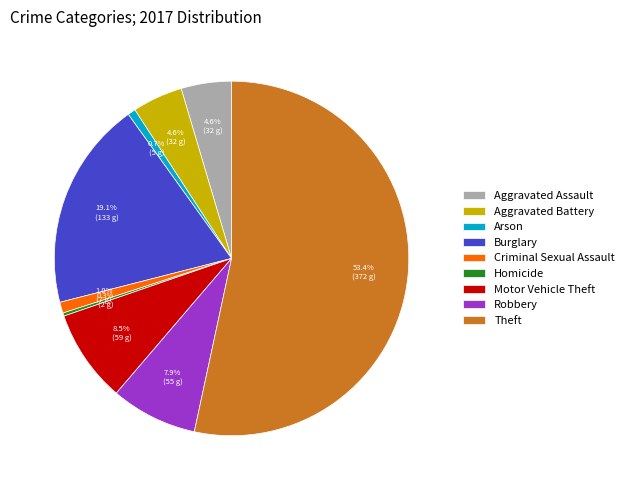

What is the largest slice in the pie chart?

Theft